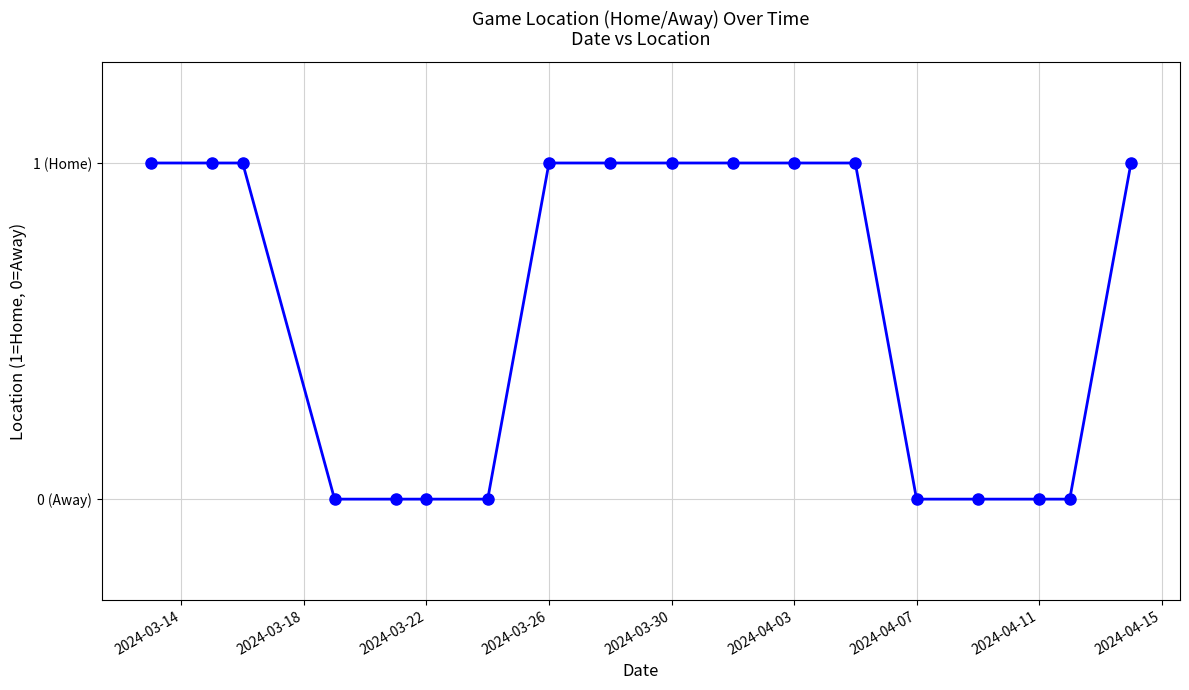

Is this an area chart (filled region under the line)?

No